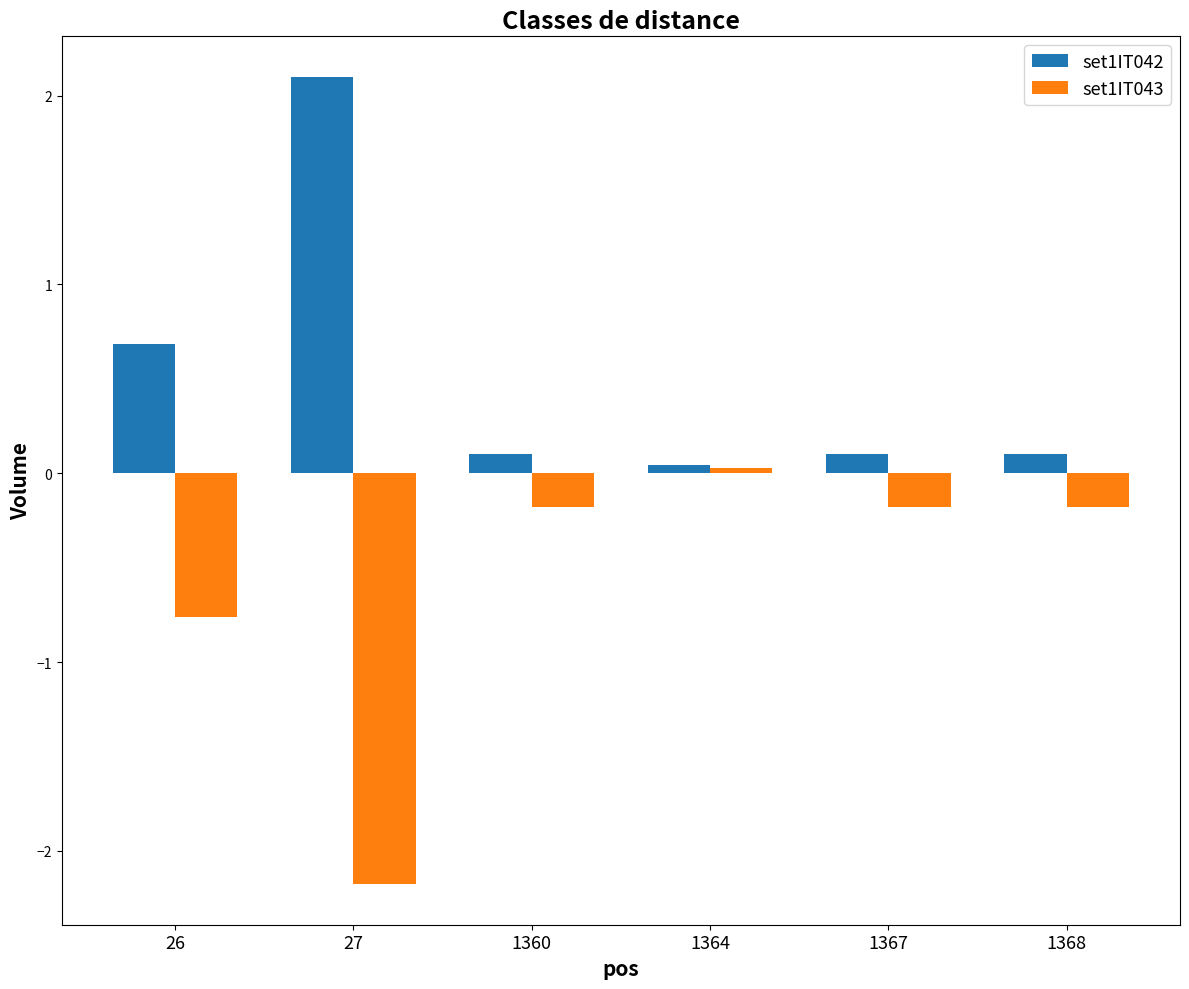

The set1IT043 series shows -0.2 at 1367. True or false?

True